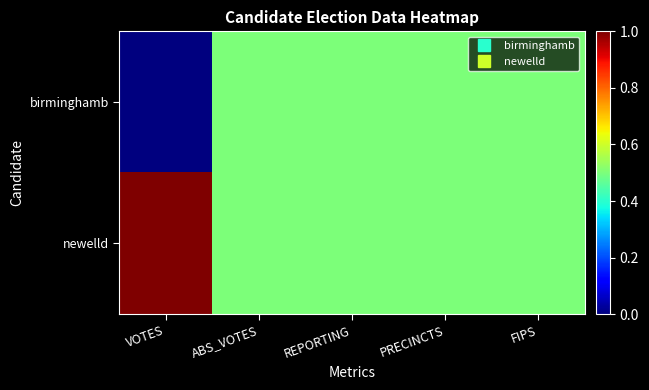

Reading left to right, what are all the values shown in this chart?

birminghamb: VOTES=0.0	ABS_VOTES=0.5	REPORTING=0.5	PRECINCTS=0.5	FIPS=0.5
newelld: VOTES=1.0	ABS_VOTES=0.5	REPORTING=0.5	PRECINCTS=0.5	FIPS=0.5